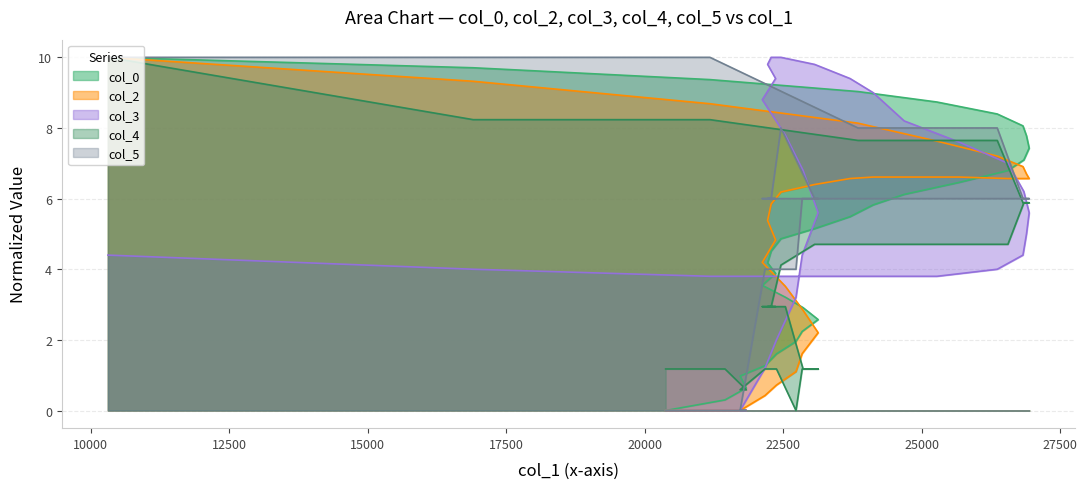

Which series has the largest total across all categories?

col_5